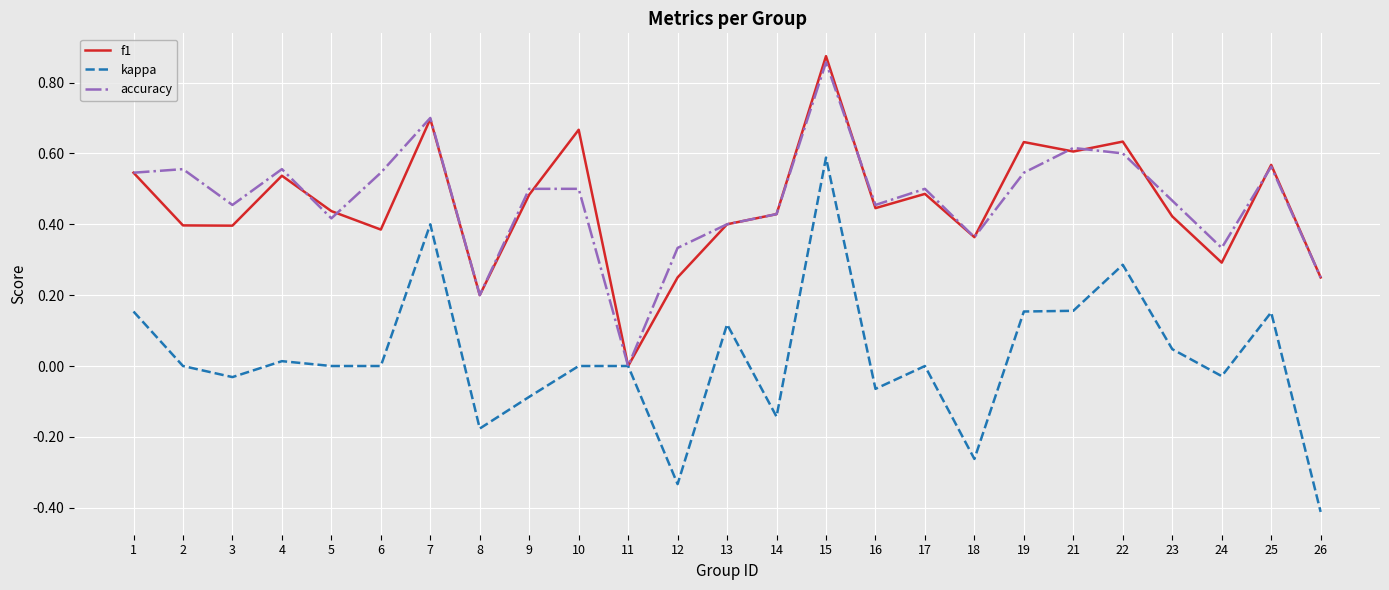

At which category is the sum across all series the highest?

15